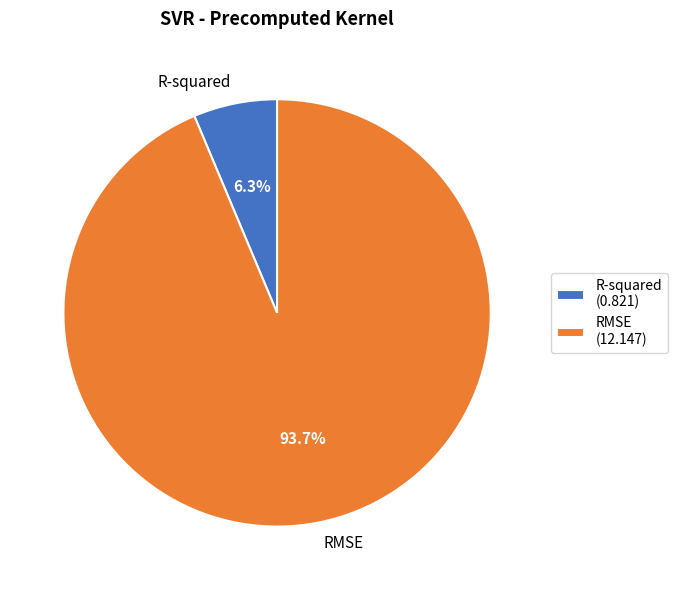

To the nearest percent, what portion does R-squared represent?

6%